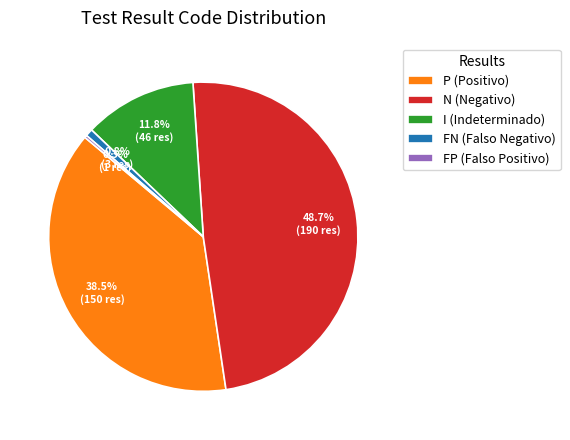

Approximately how many times larger is the value at P (Positivo) compared to N (Negativo)?

0.8